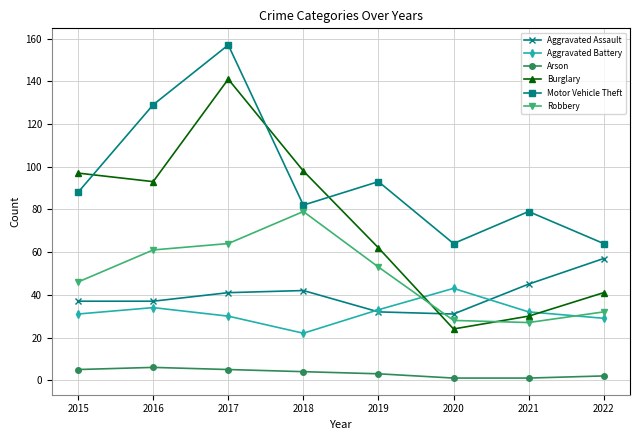

What are all the series names shown in the legend?

Aggravated Assault, Aggravated Battery, Arson, Burglary, Motor Vehicle Theft, Robbery